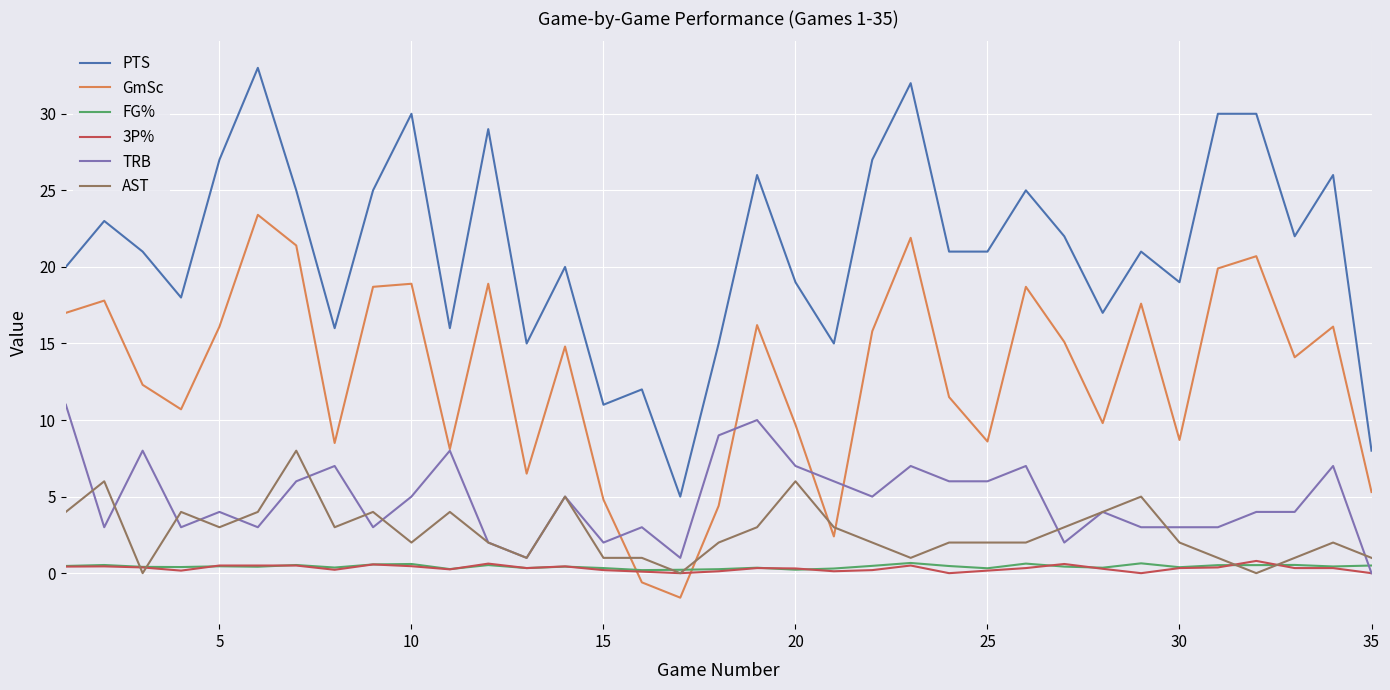

Which series has the largest total across all categories?

PTS